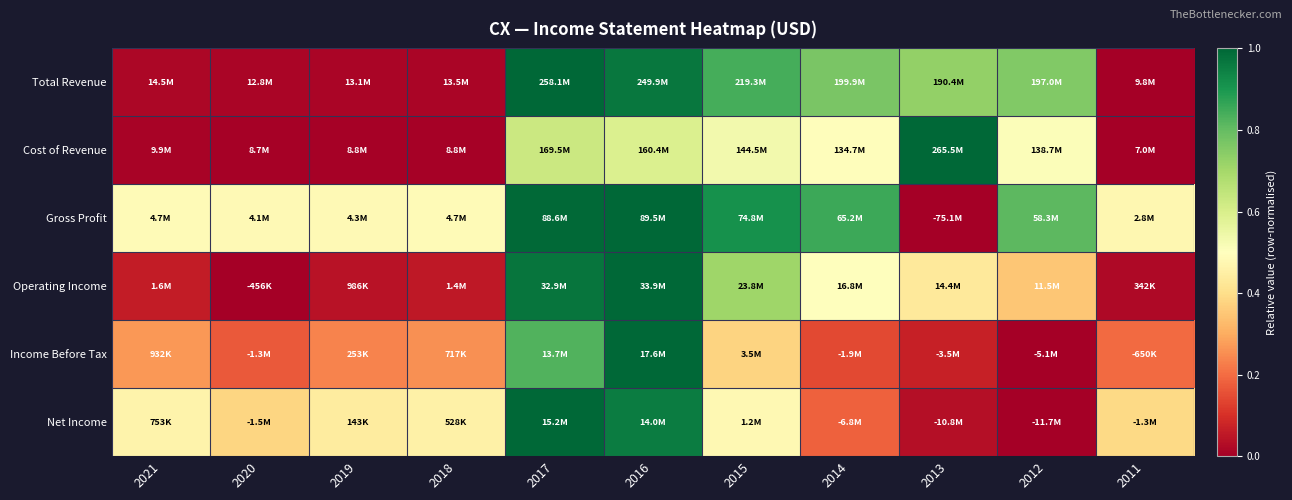

Count the number of categories in the chart.

11